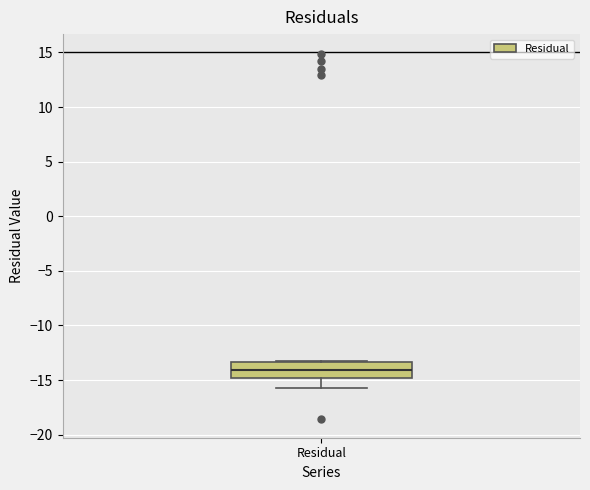

Transcribe this box plot: give where the median line is, the range the box spans, and where the two whiskers end, as read against the y-axis. The values are not printed on the chart, so give them approximately, as read against the axis.

median -14.0, box -15.0 to -13.5, whiskers -15.5 to -13.5